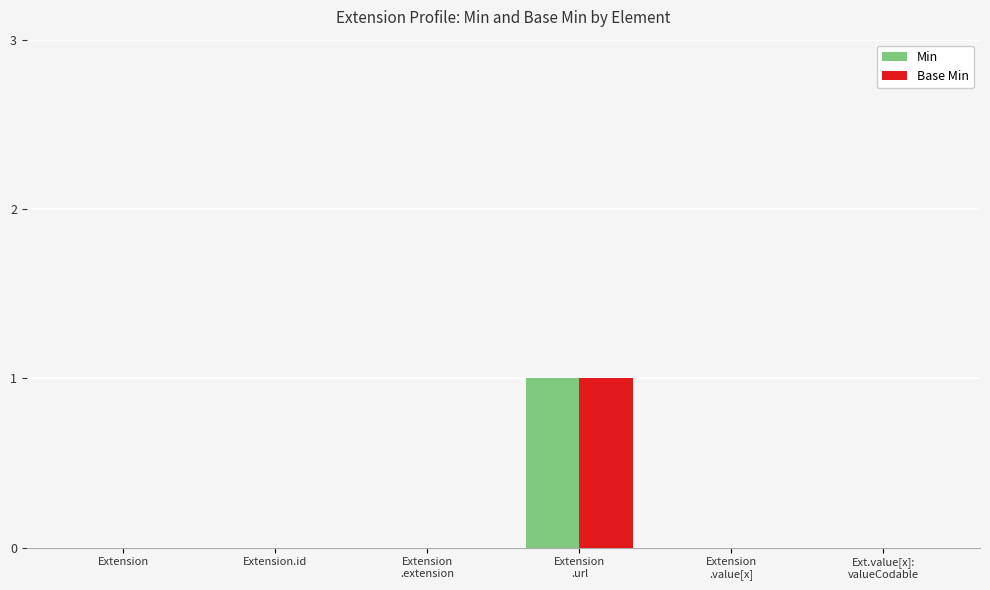

How many Base Min values are between 0 and 1?

6